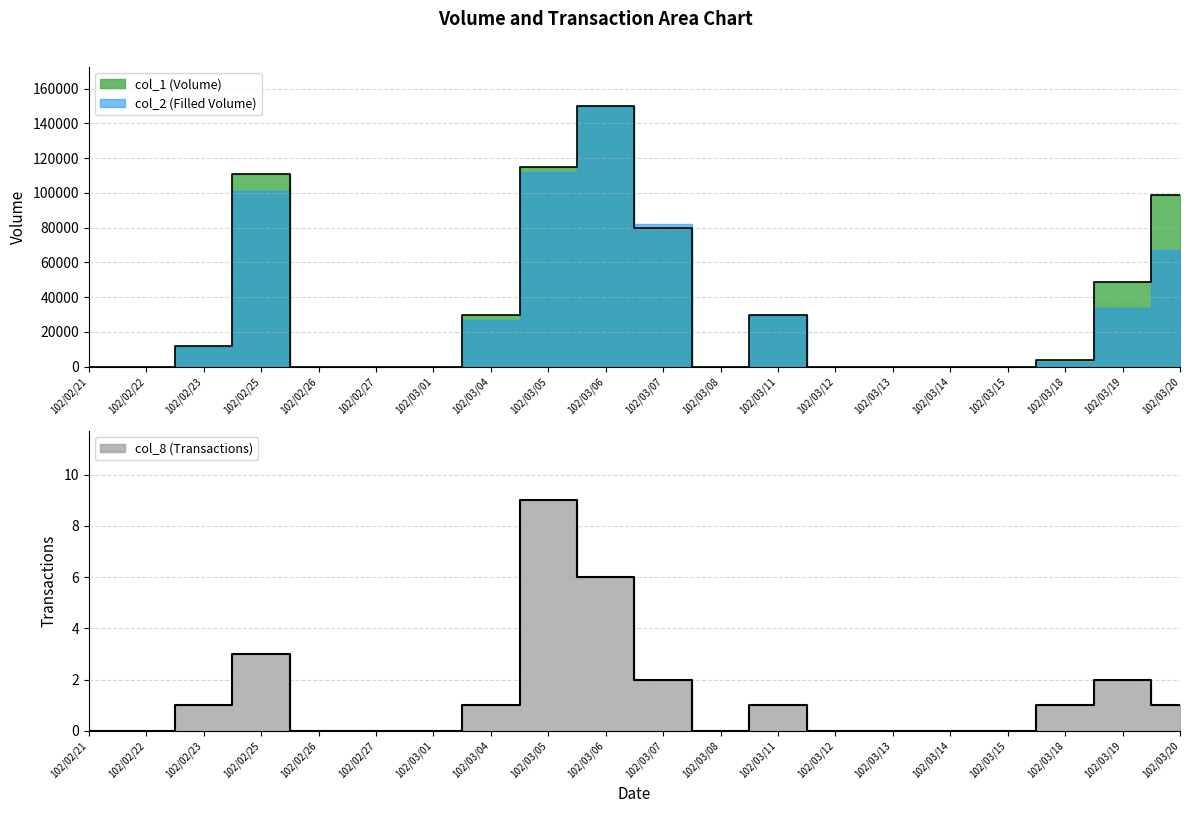

How many values in the col_8 series are below 1?

10